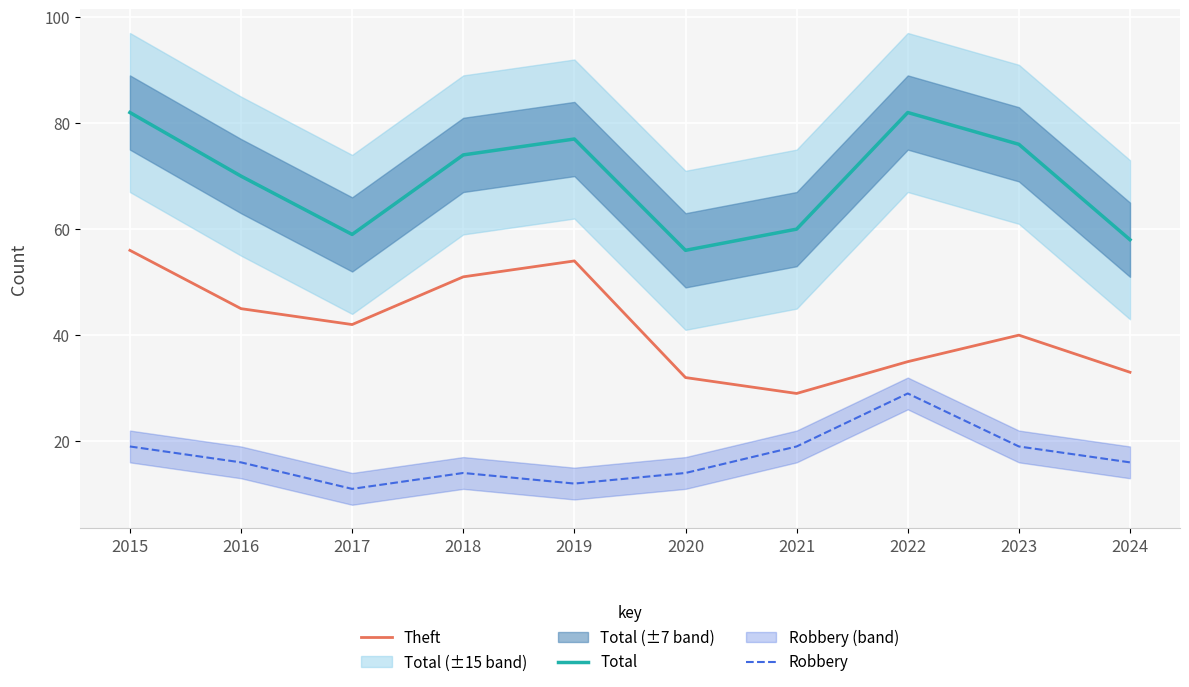

How many Robbery values are between 14 and 19?

7